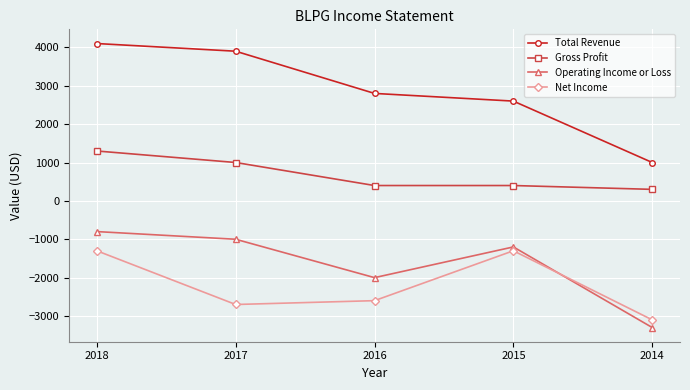

Is it true that Total Revenue equals 4422 at 2016?

False